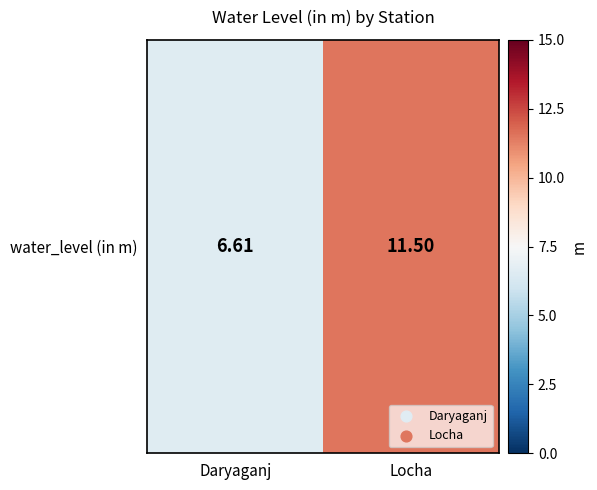

At which category does the chart reach its peak across all series?

Locha